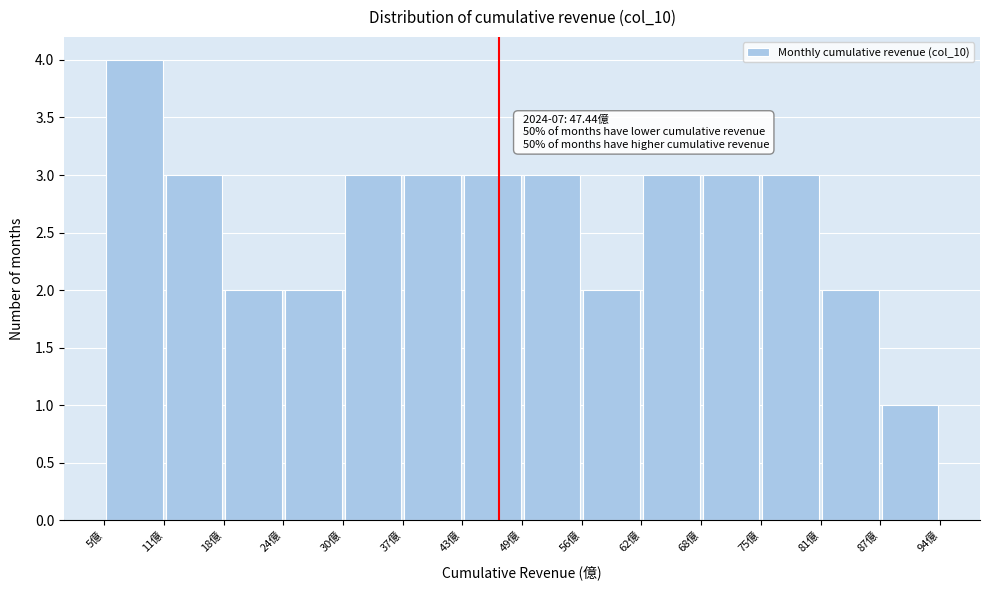

Which range on the x-axis has the tallest bar?

6 to 12